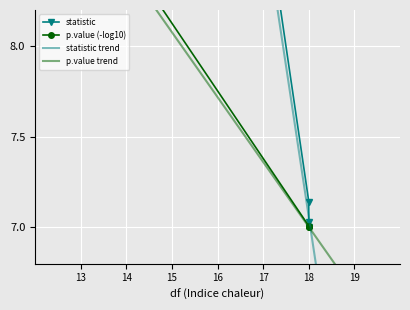

How many values in the statistic series are below 13?

3